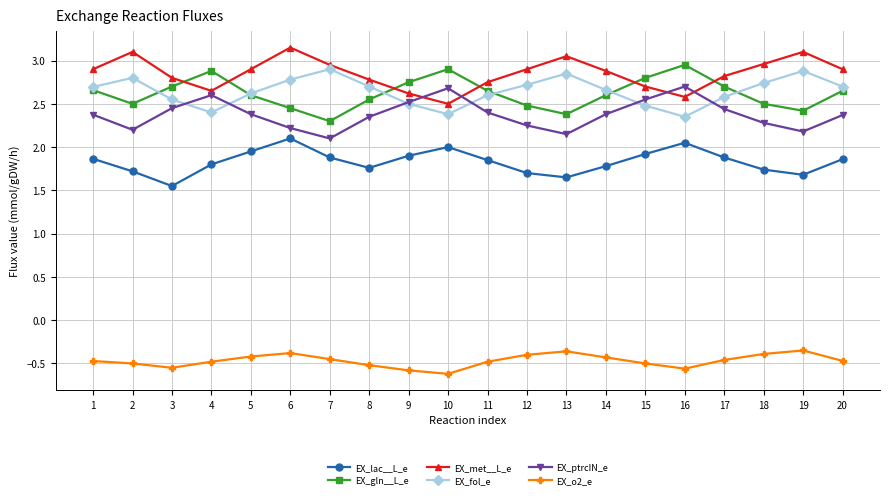

What is the spread (max minus min) of values at 8?

3.3